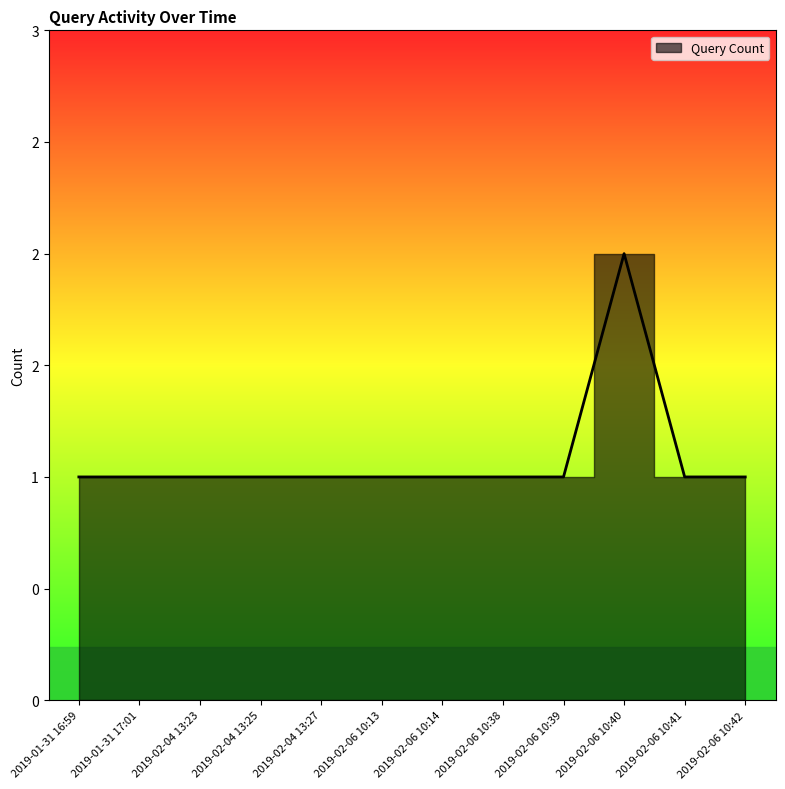

Count the number of values greater than 1.

1